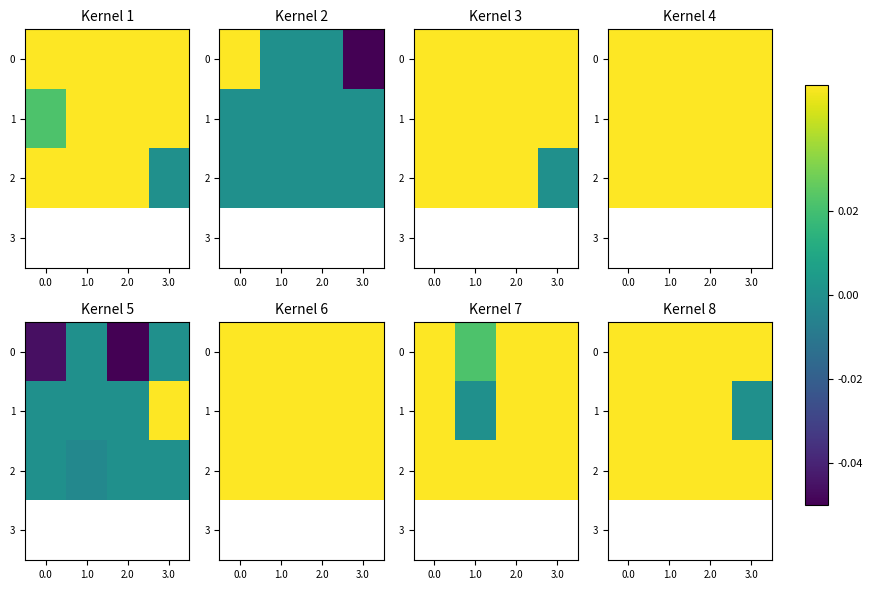

How many 2 values are between 0 and 1?

4